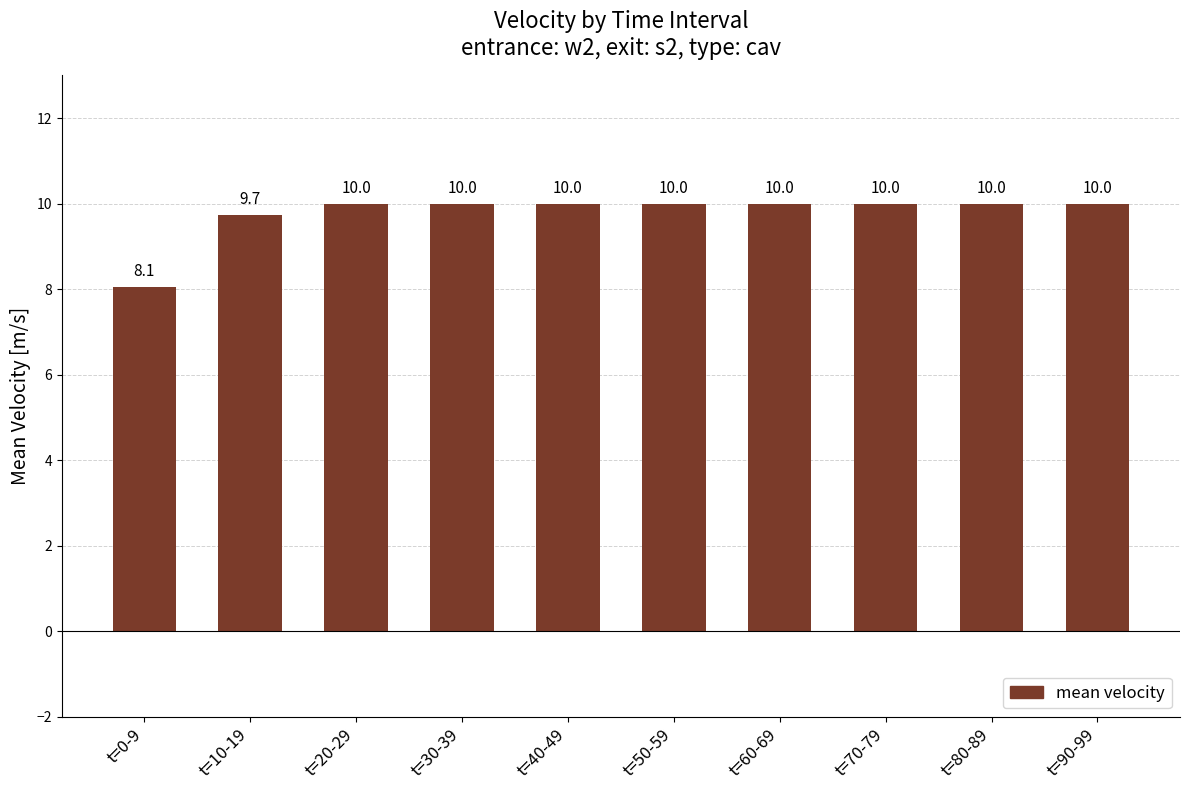

True or false: the data shows 9.7 at t=10-19.

True